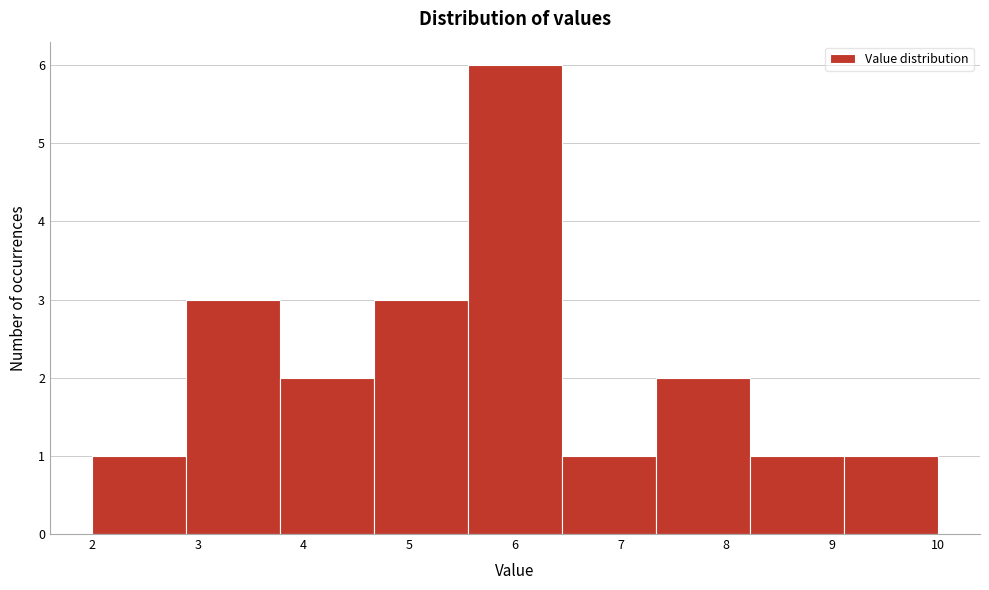

Over which range of the x-axis is the bar tallest?

5.6 to 6.4